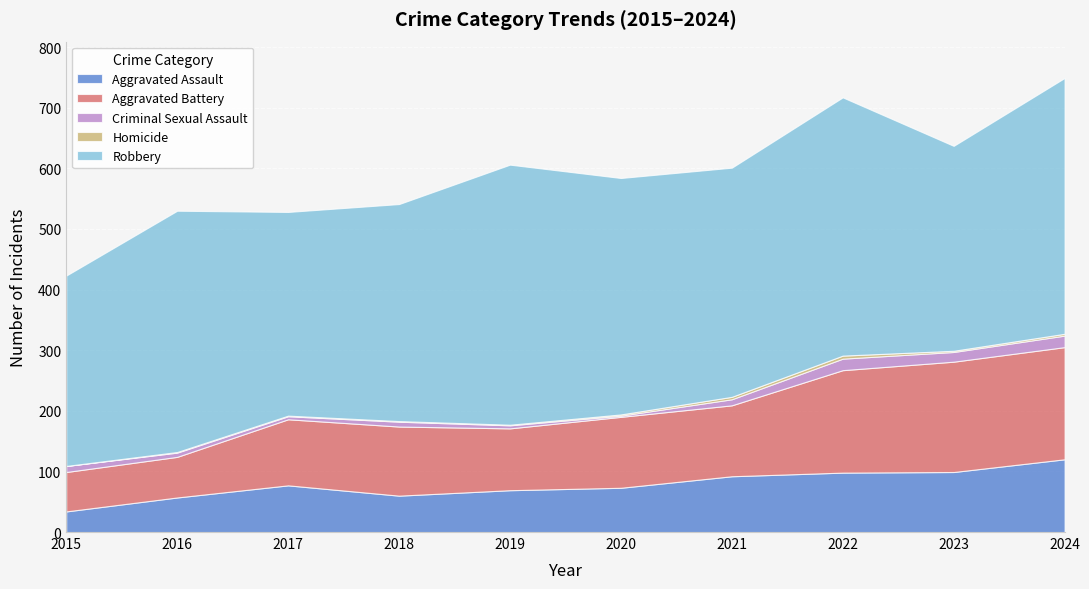

True or false: Homicide and Criminal Sexual Assault intersect in this chart.

False